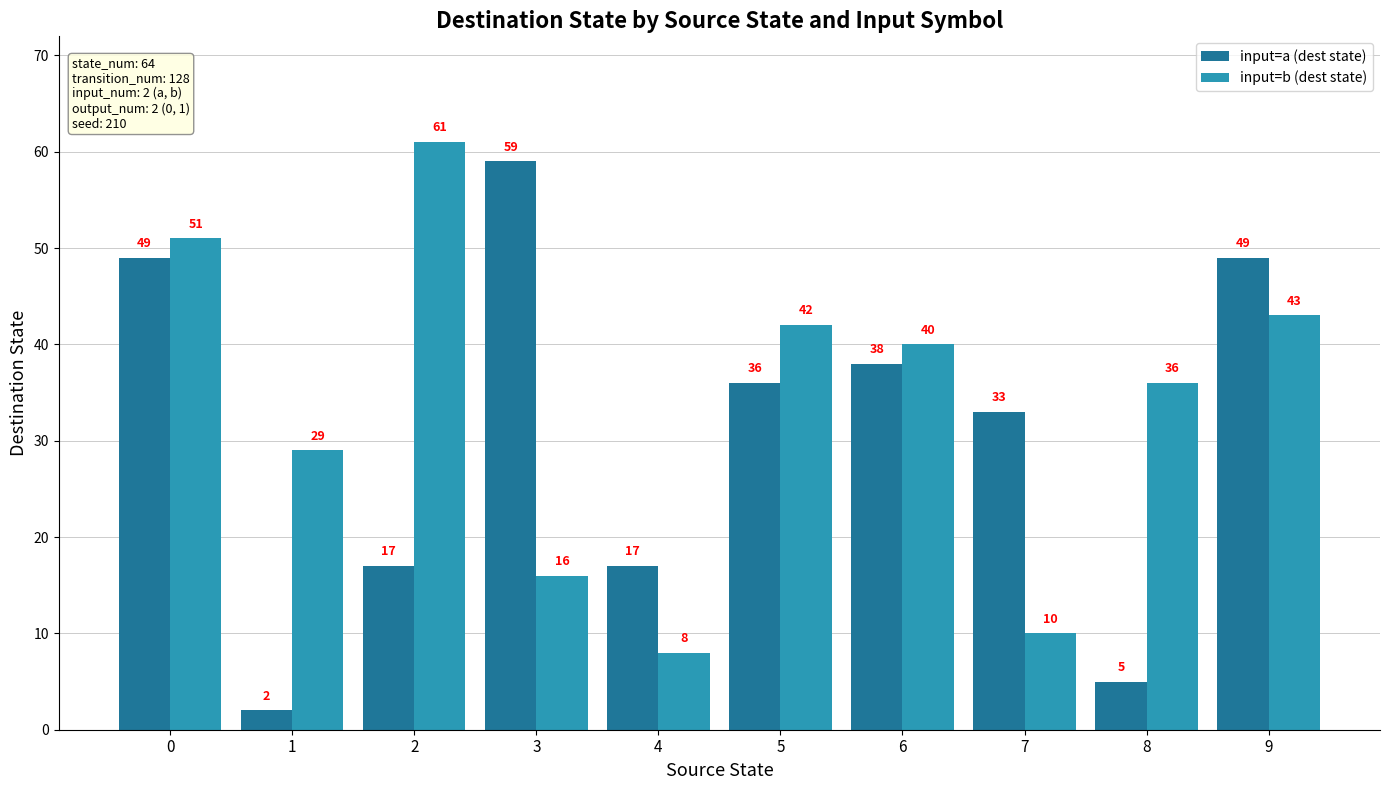

What are all the series names shown in the legend?

input=a (dest state), input=b (dest state)